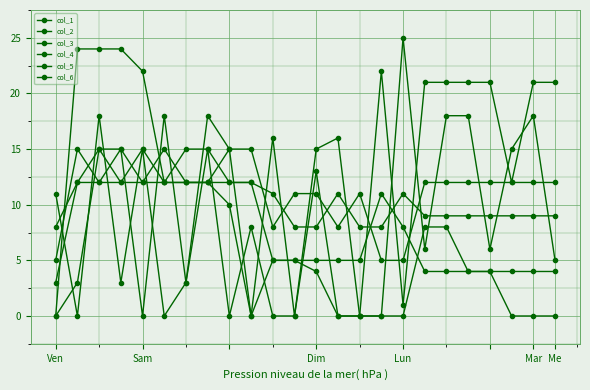

Which series ends up on top after the final intersection of col_2 and col_5?

col_5